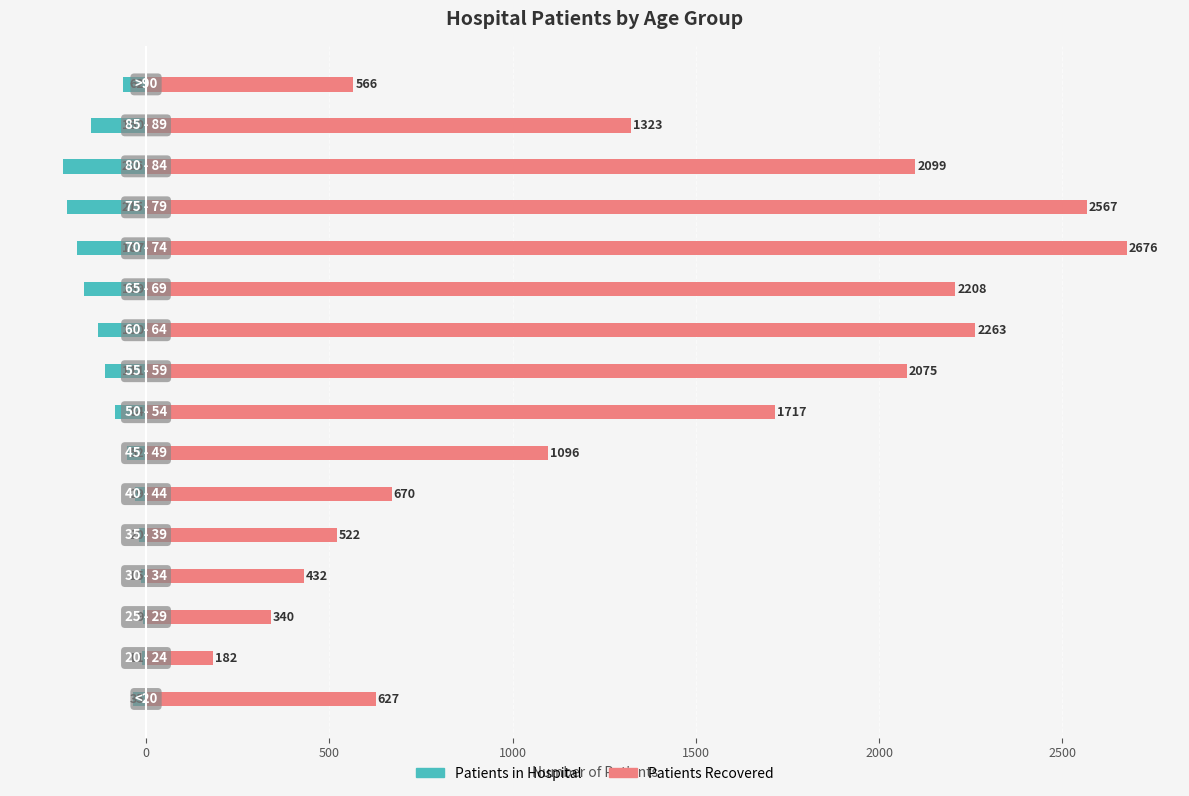

Reading right to left, what are all the values shown in this chart?

patients_in_hospital: -62	-150	-226	-215	-187	-169	-130	-111	-84	-52	-29	-20	-15	-9	-11	-35
patients_recovered: 566	1323	2099	2567	2676	2208	2263	2075	1717	1096	670	522	432	340	182	627